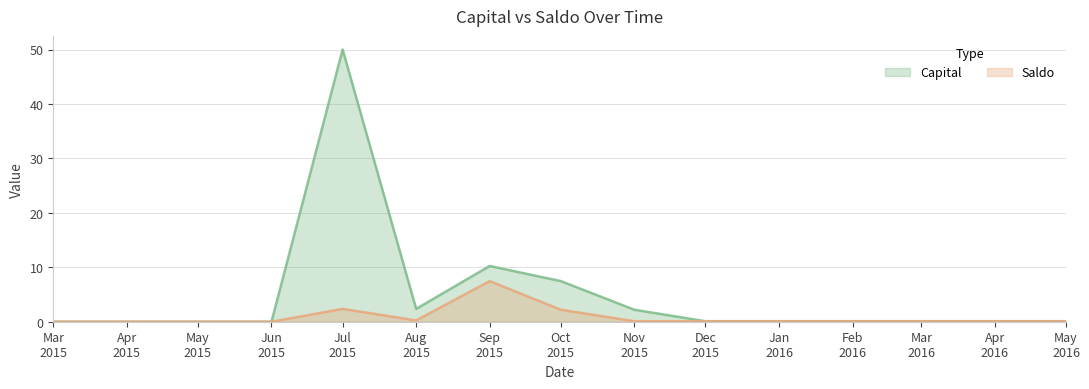

Count the number of data series in this chart.

2